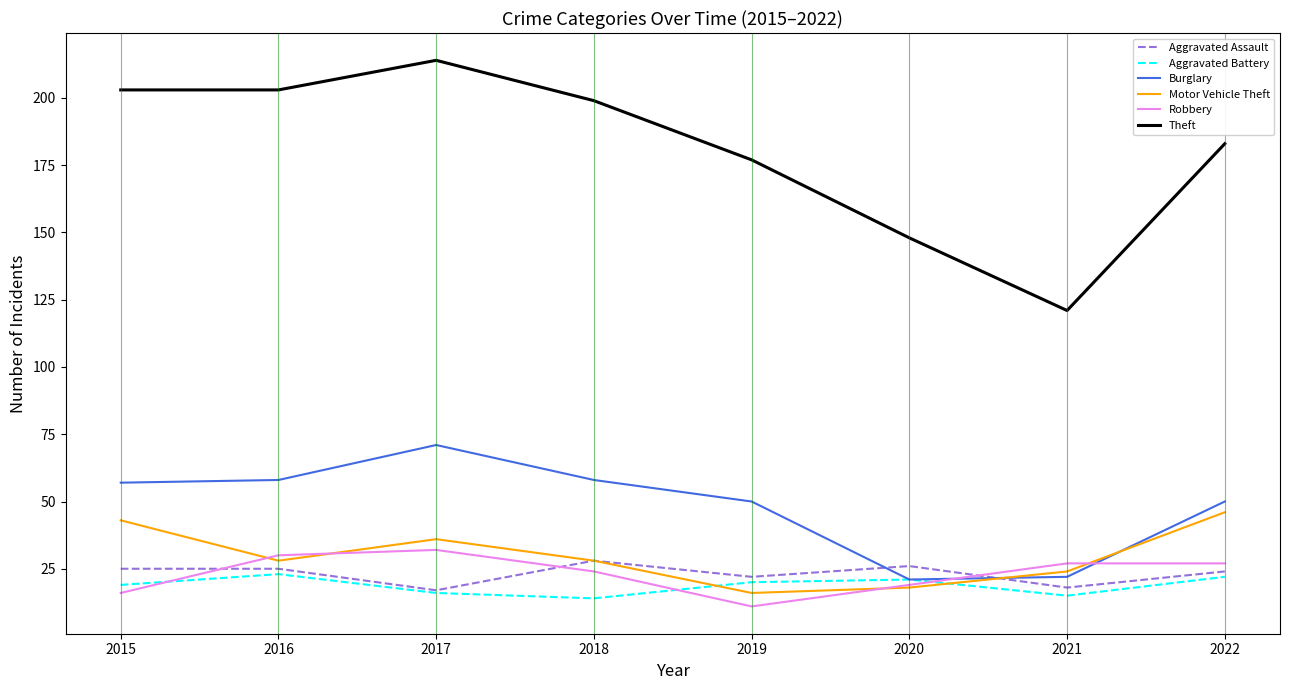

Is it true that Aggravated Battery equals 16 at 2017?

True